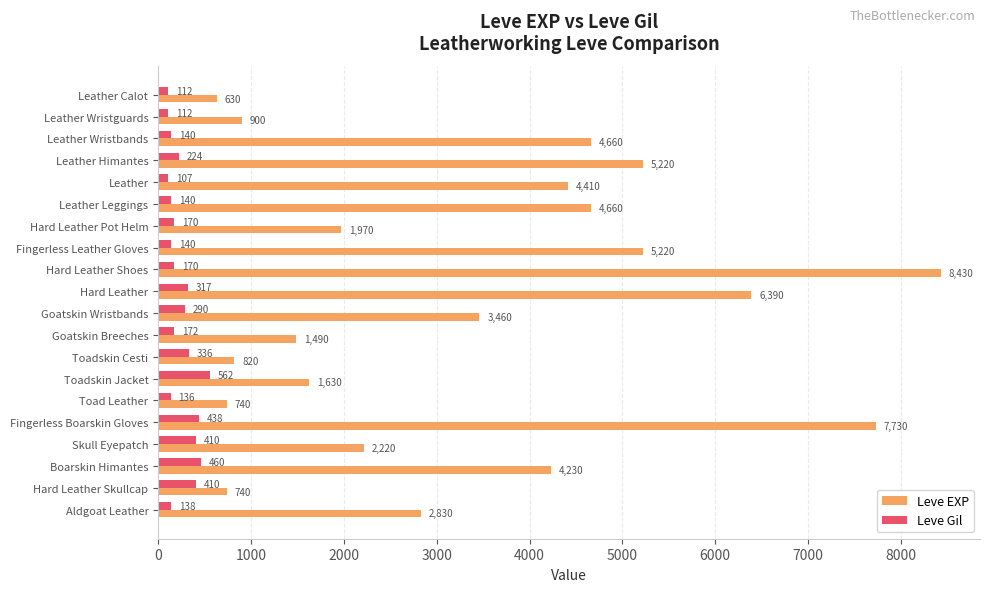

At which label does Leve Gil reach its minimum?

Leather